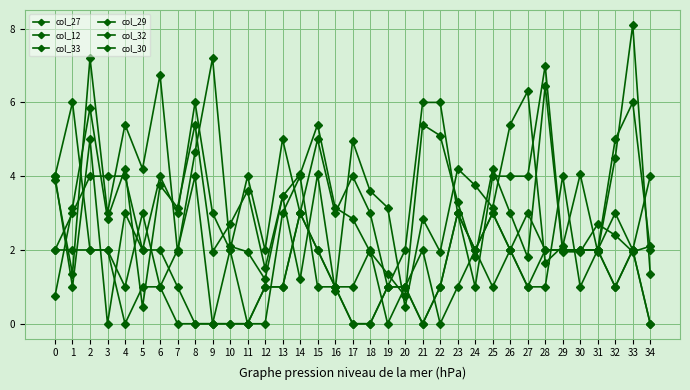

What is the approximate value of col_32 at 34?

2.0